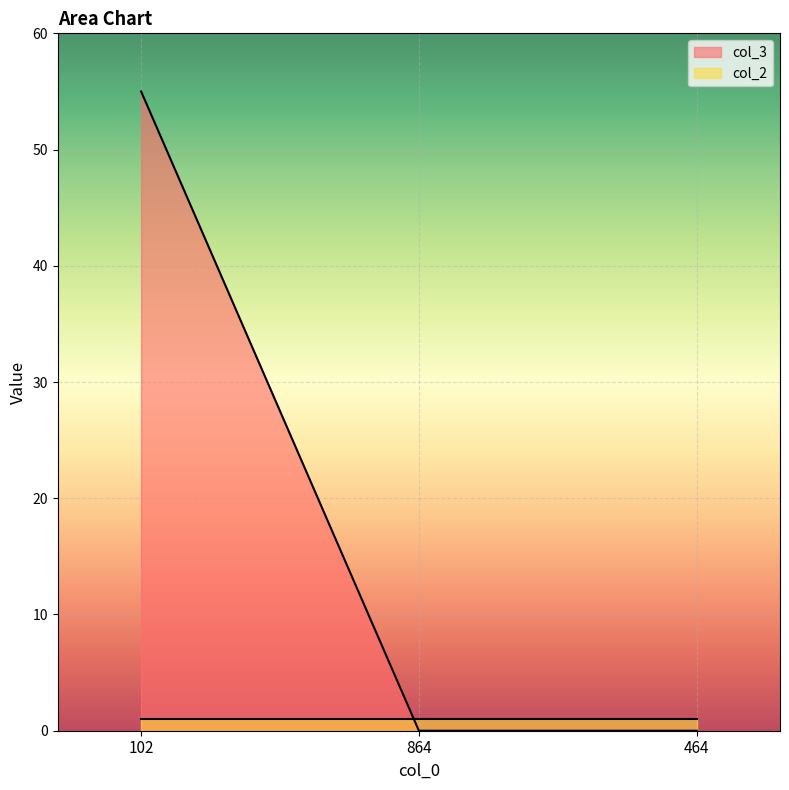

Rank the categories by value from highest to lowest.

102, 864, 464